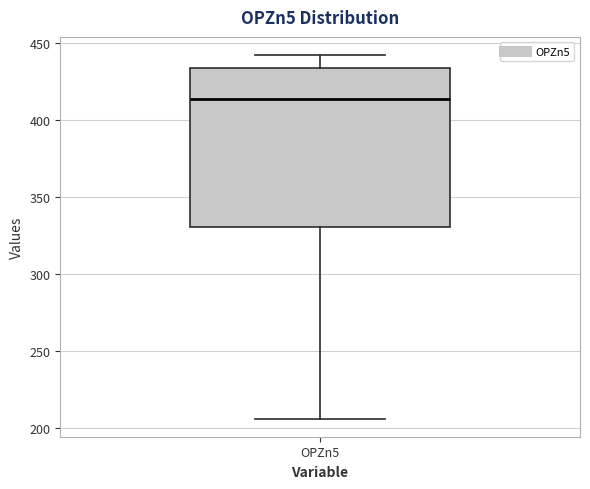

Read this box plot against the y-axis: the position of the median line, the range covered by the box, and the ends of both whiskers. The values are not printed on the chart, so give them approximately, as read against the axis.

median 415, box 330 to 435, whiskers 205 to 440